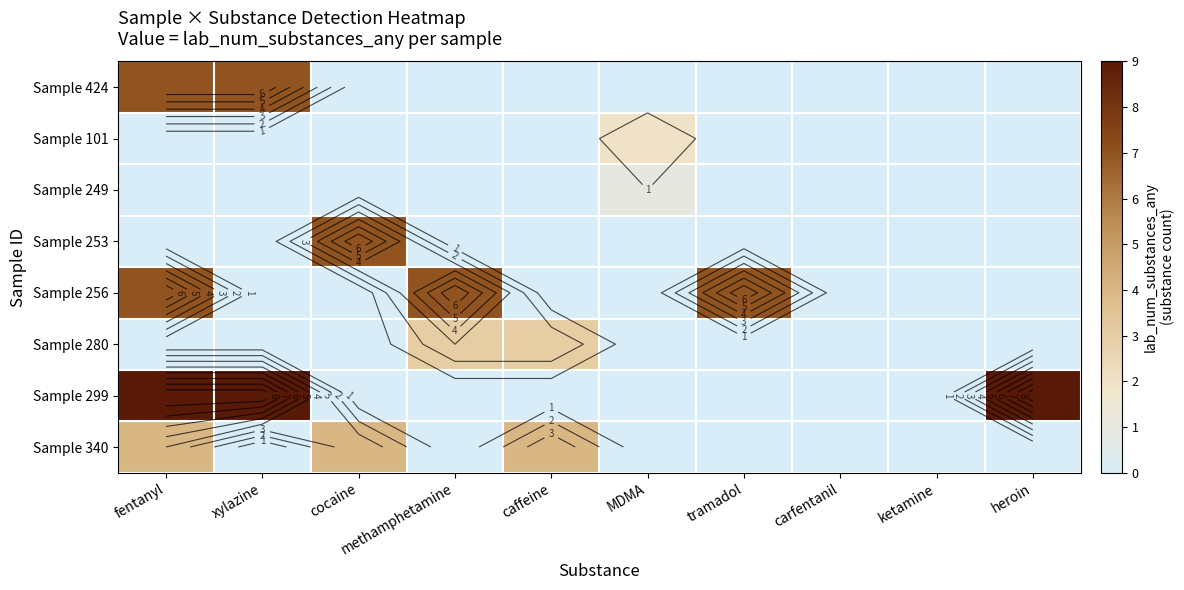

True or false: Sample 101 has a value of 0 at methamphetamine.

True